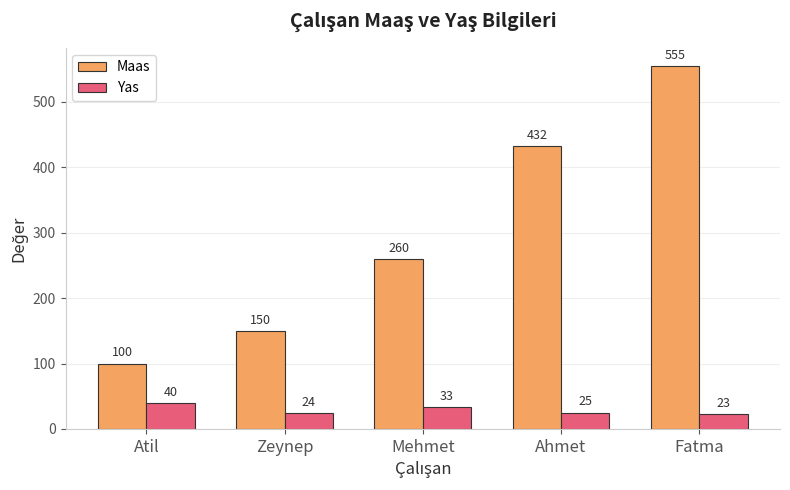

What is the sum of all Yas values?

145